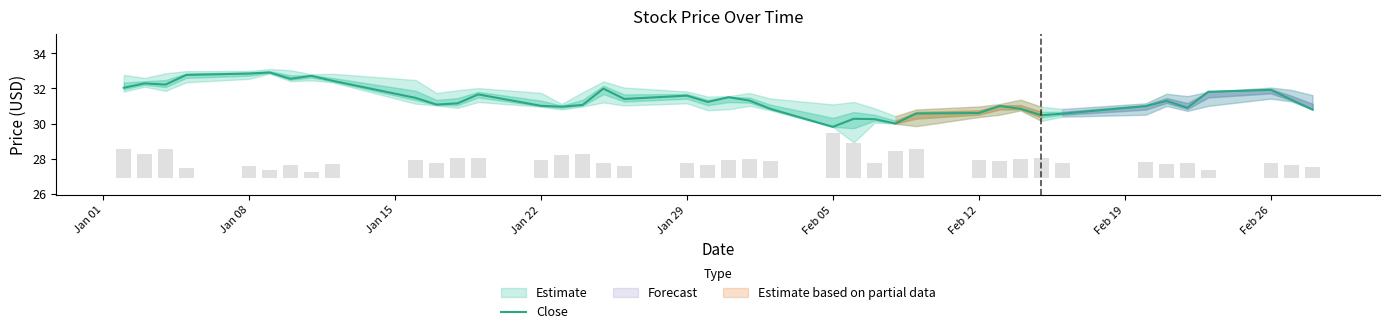

What is the difference between the second highest and minimum values?

3.0